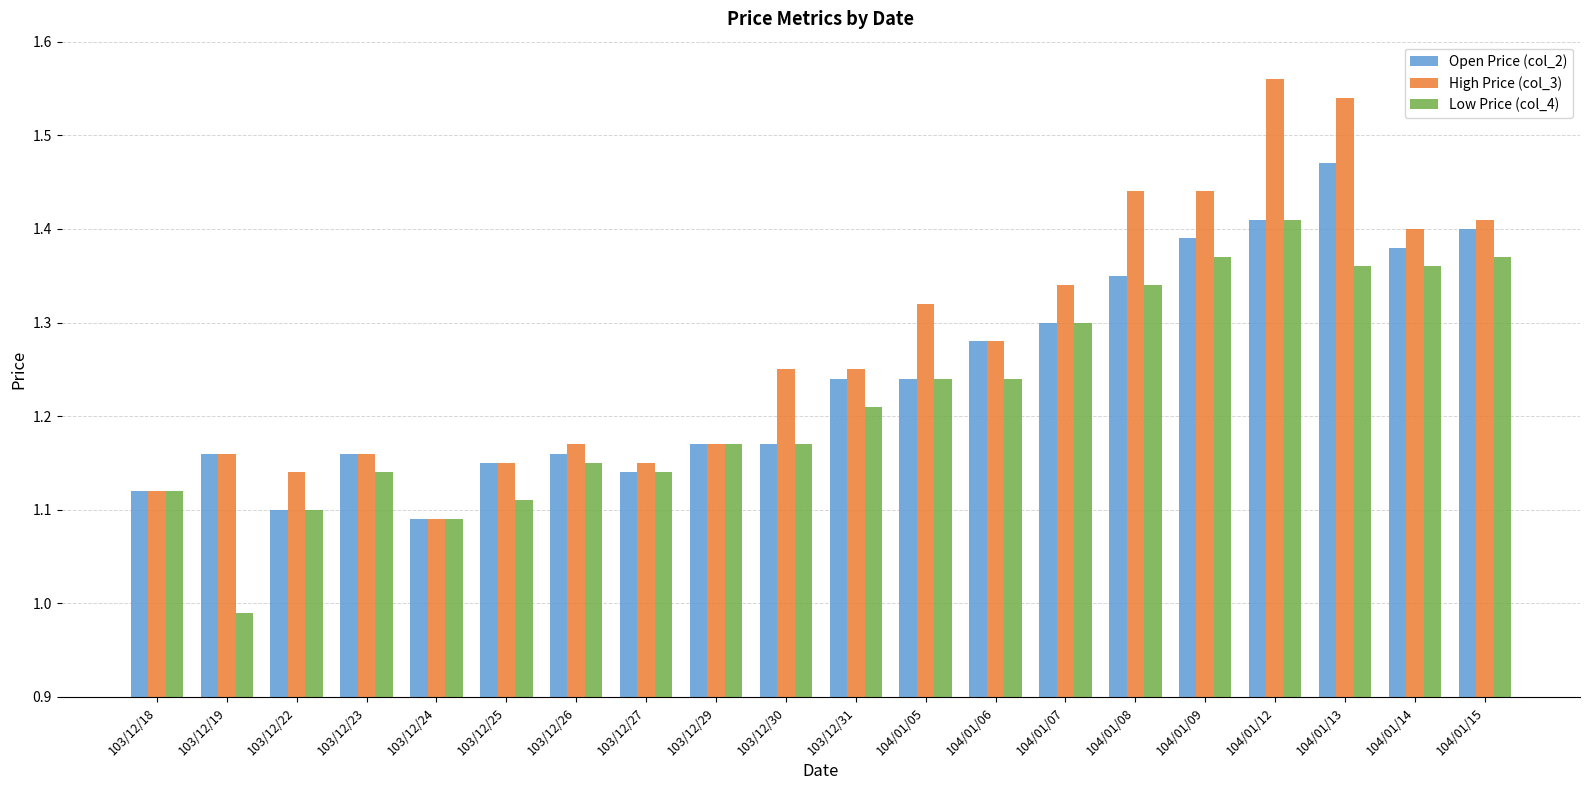

The Open Price (col_2) series shows 0.5 at 103/12/26. True or false?

False